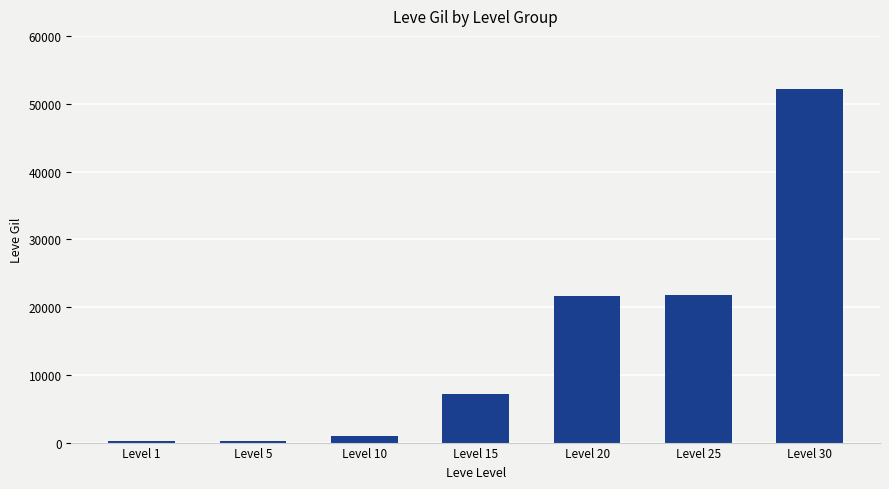

What is the change in value from Level 1 to Level 10?

+830